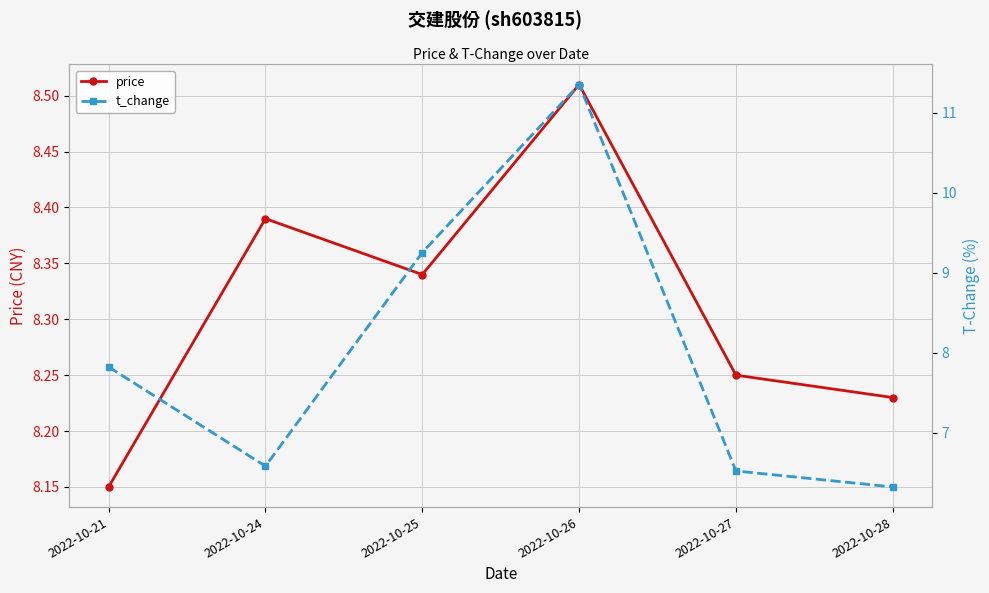

What is the maximum value for price?

8.5